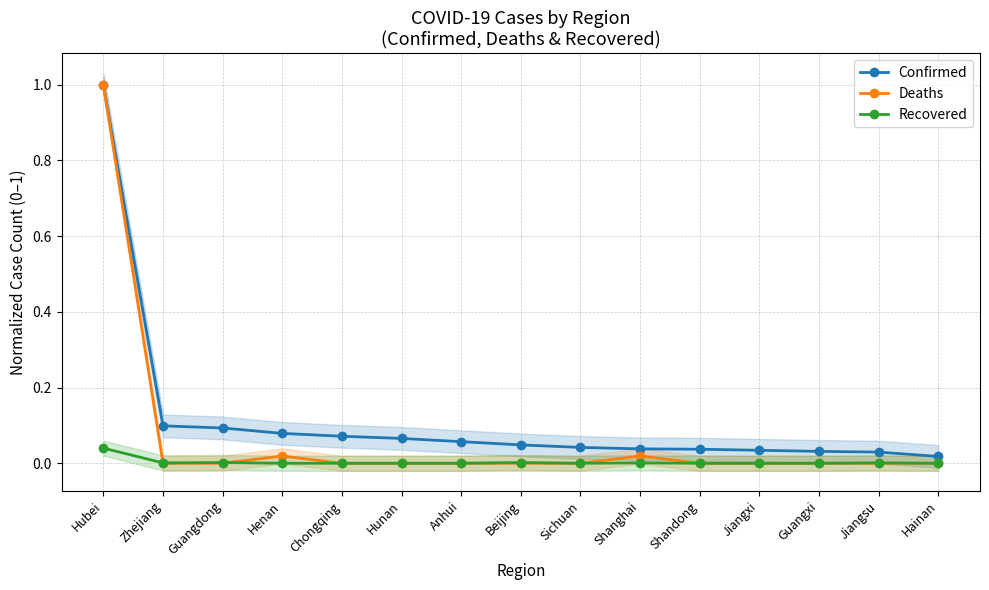

Where is the first local minimum for Recovered?

Zhejiang